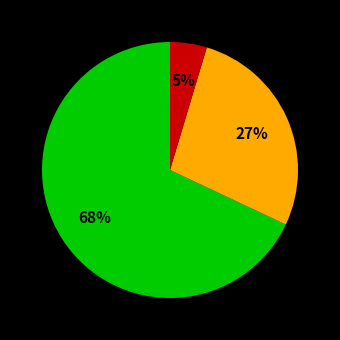

Is there any slice that represents more than half of the pie?

Yes